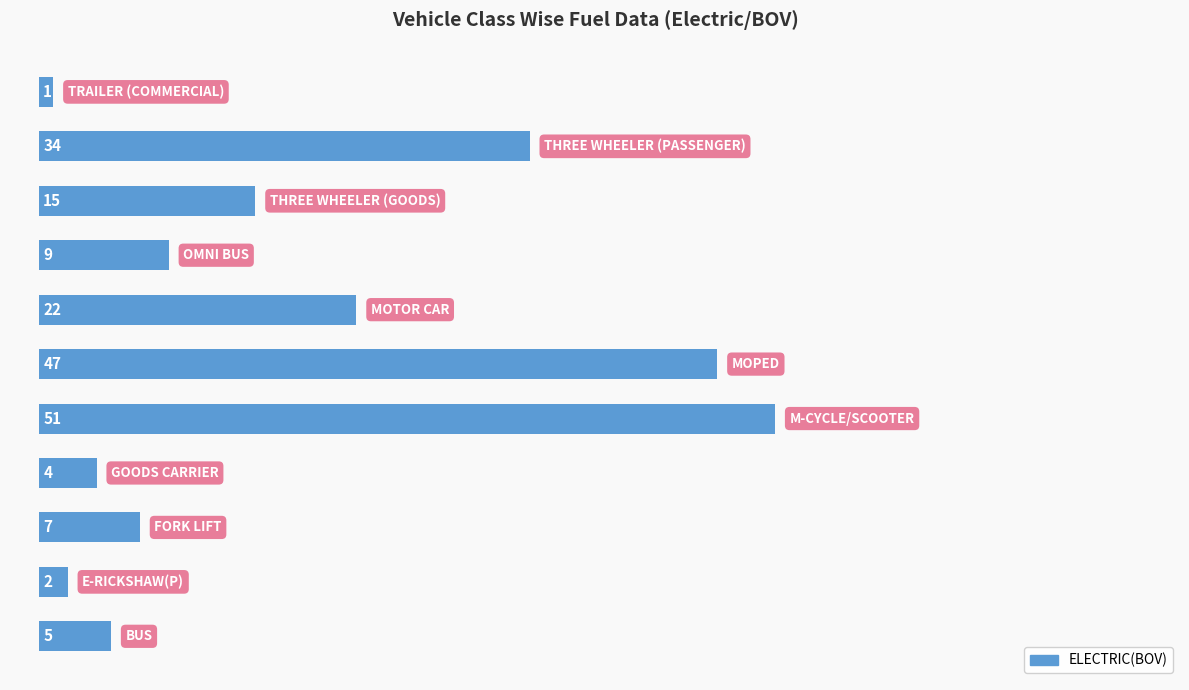

What is the difference between the maximum and second lowest values?

49